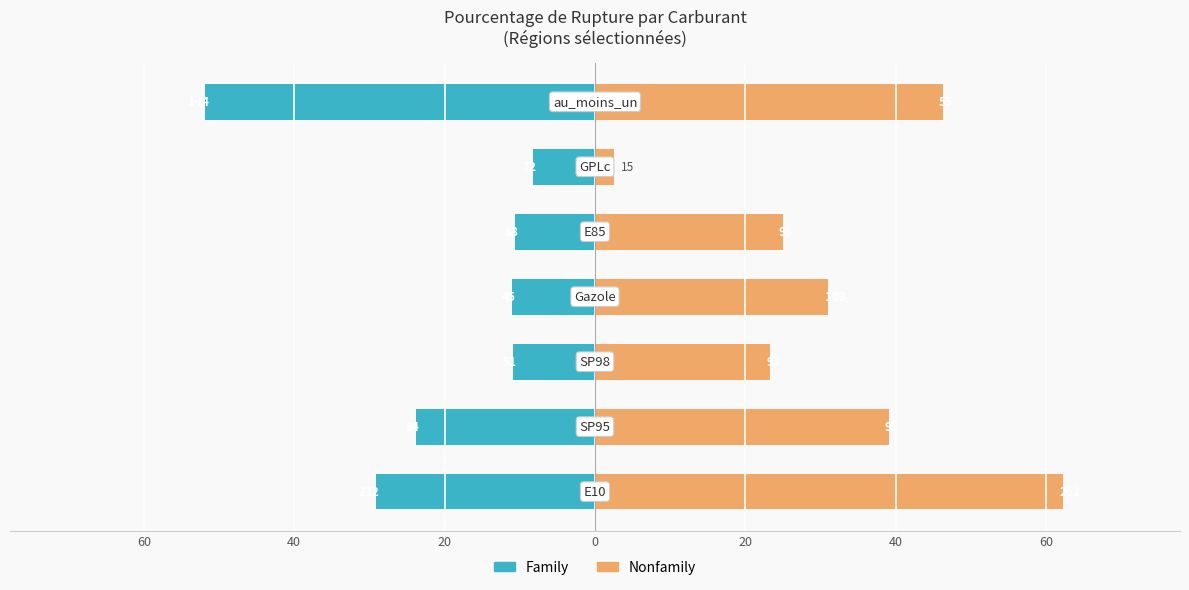

What is the spread (max minus min) of values at 40?

62.9